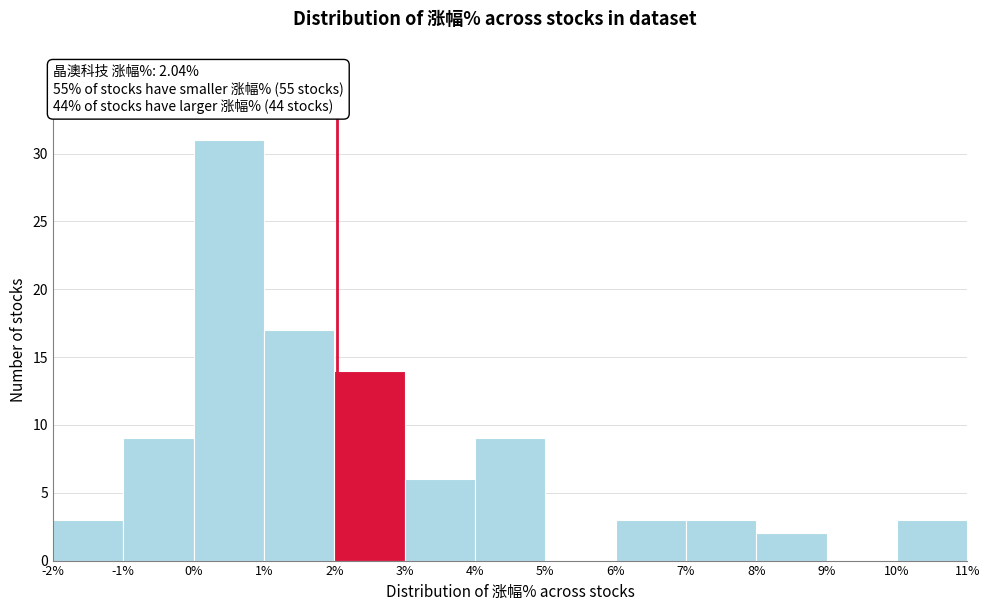

Which range on the x-axis has the tallest bar?

0% to 1%